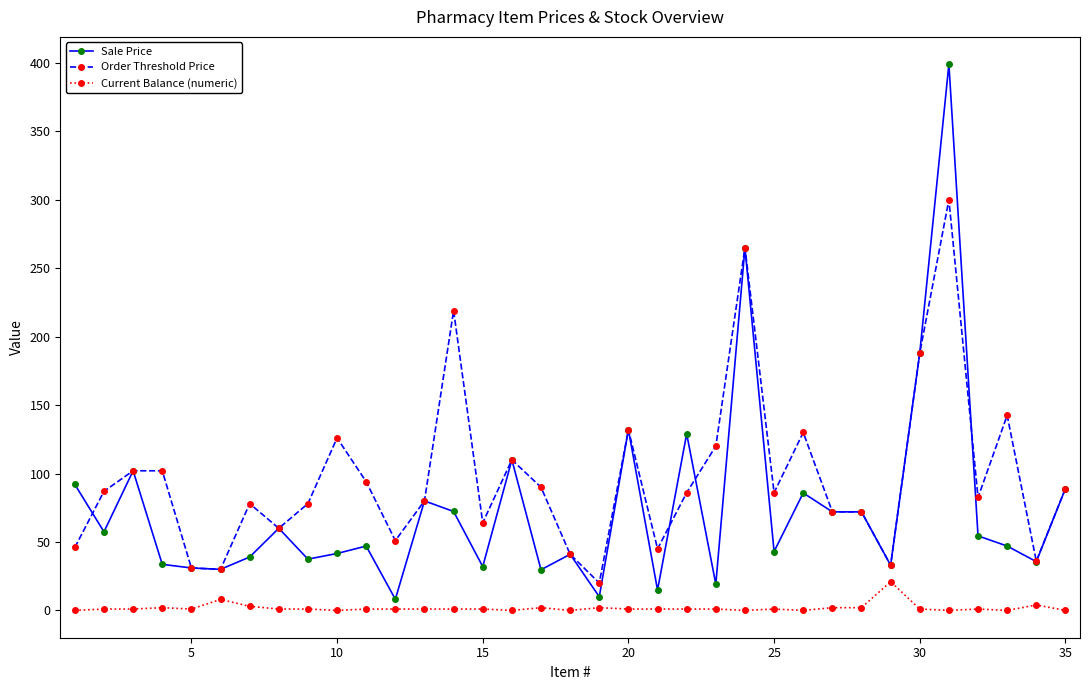

Does the chart have visible grid lines?

No